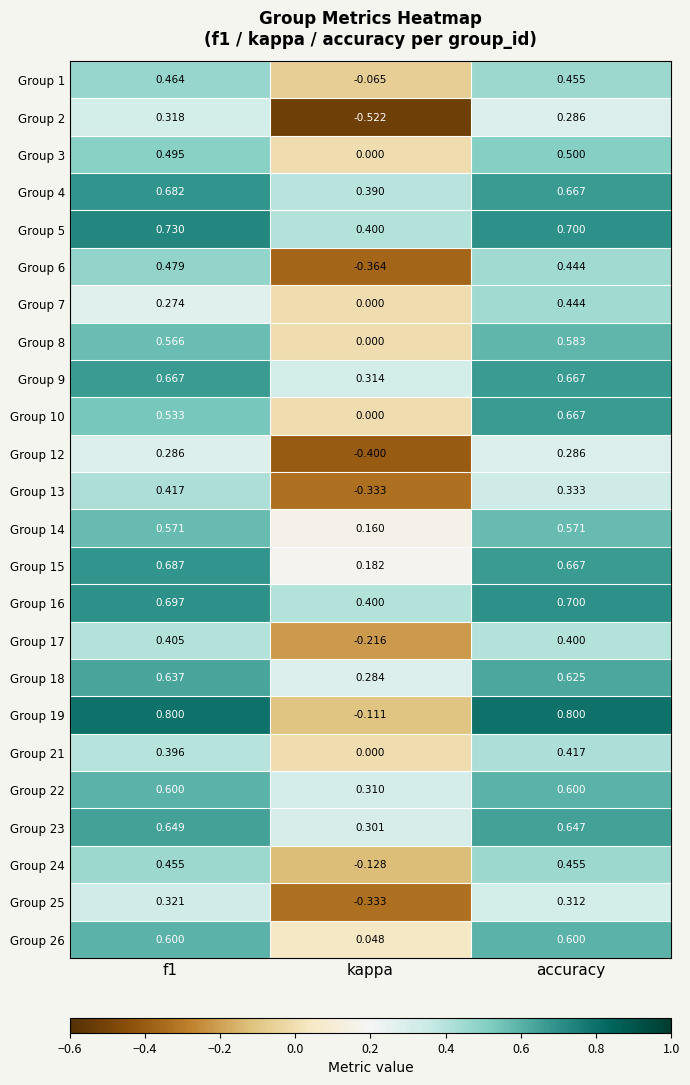

Which category has the lowest value in the Group 2 series?

kappa